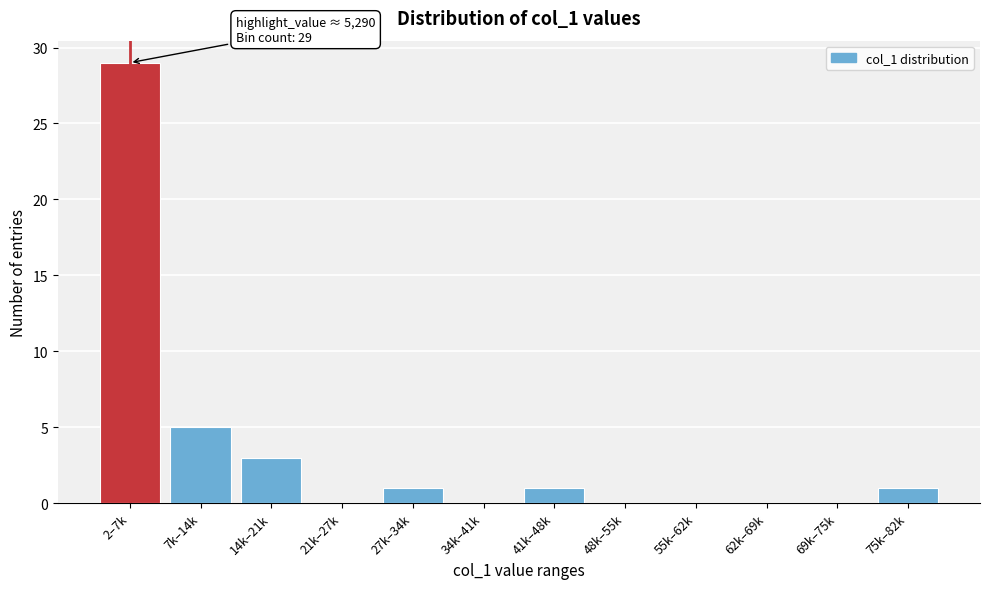

Reading left to right, list all the values displayed in this chart.

2–7k=29	7k–14k=5	14k–21k=3	21k–27k=0	27k–34k=1	34k–41k=0	41k–48k=1	48k–55k=0	55k–62k=0	62k–69k=0	69k–75k=0	75k–82k=1